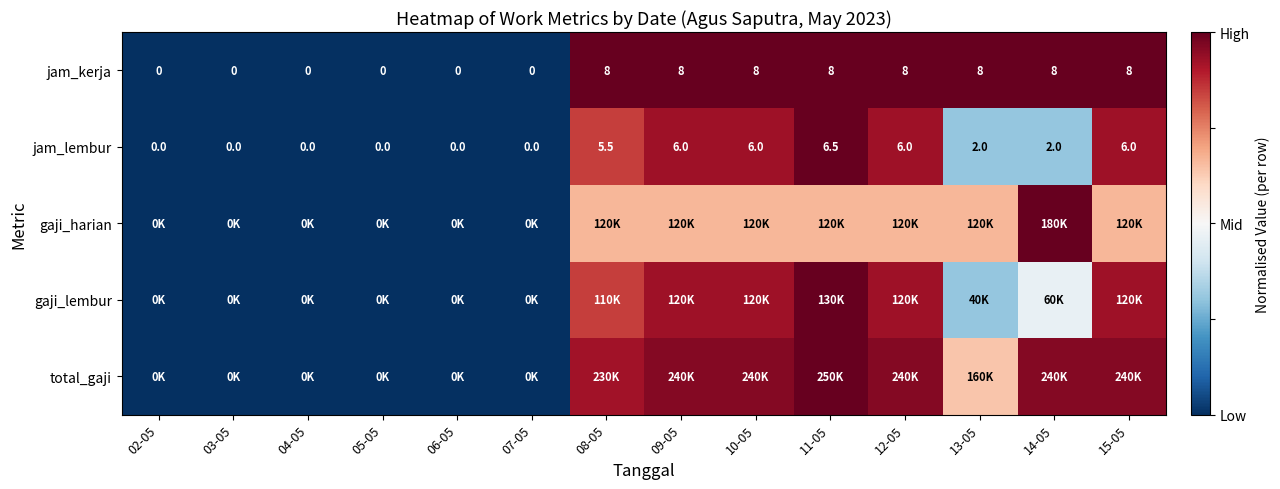

At which category does the chart reach its minimum across all series?

02-05